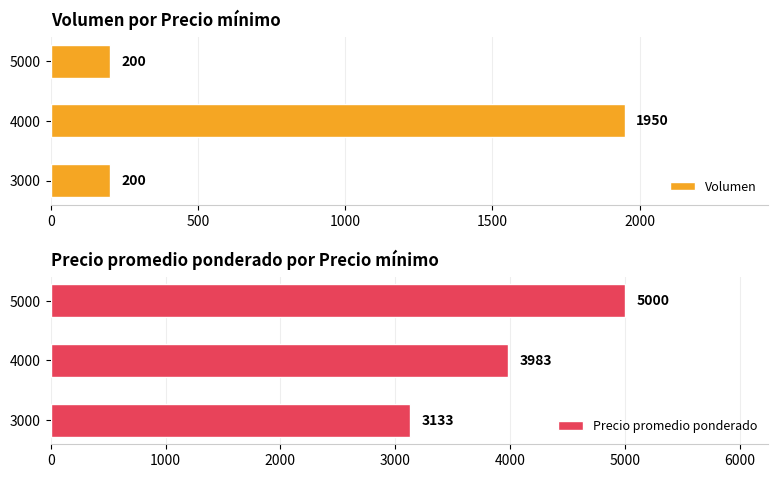

The value of Volumen at 5000 is 289. True or false?

False